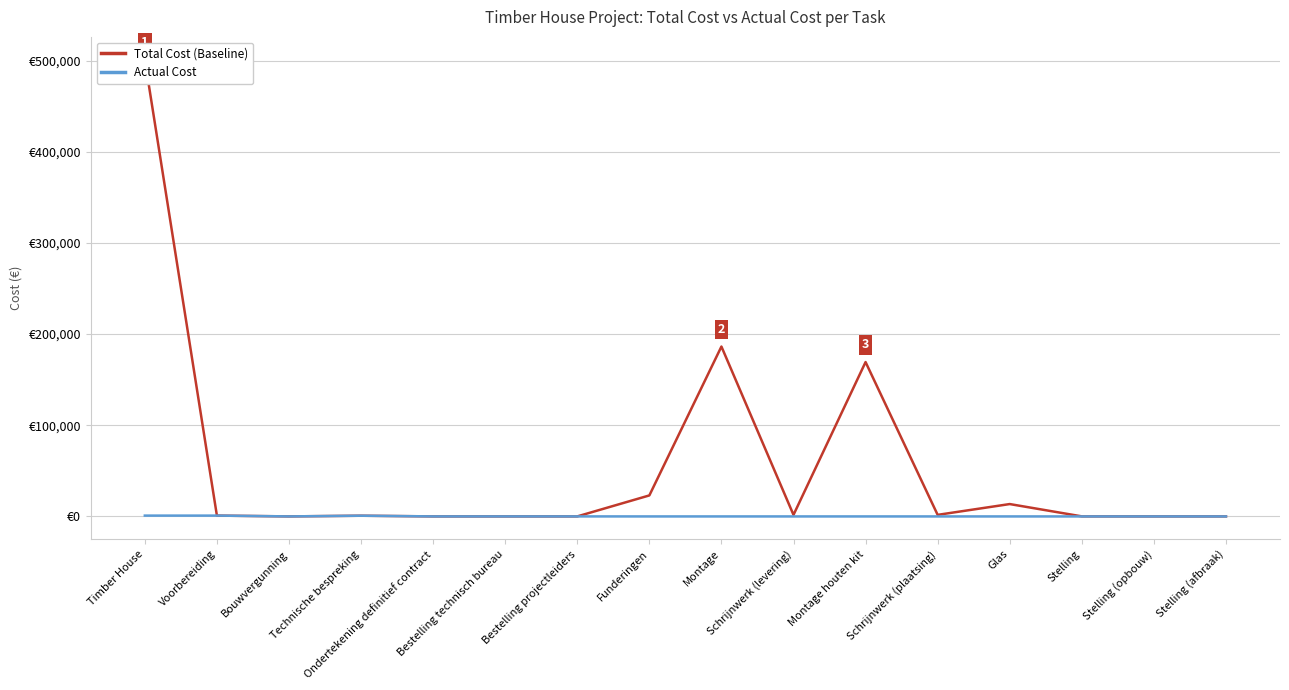

Between Ondertekening definitief contract and Schrijnwerk (levering), which series saw the biggest shift?

Total Cost (Baseline)